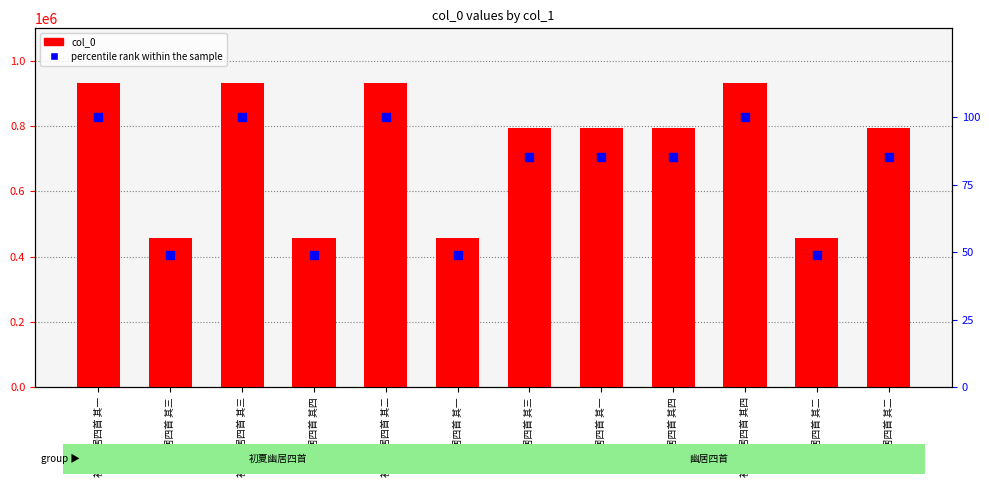

Which series has the widest spread of Y values?

col_0